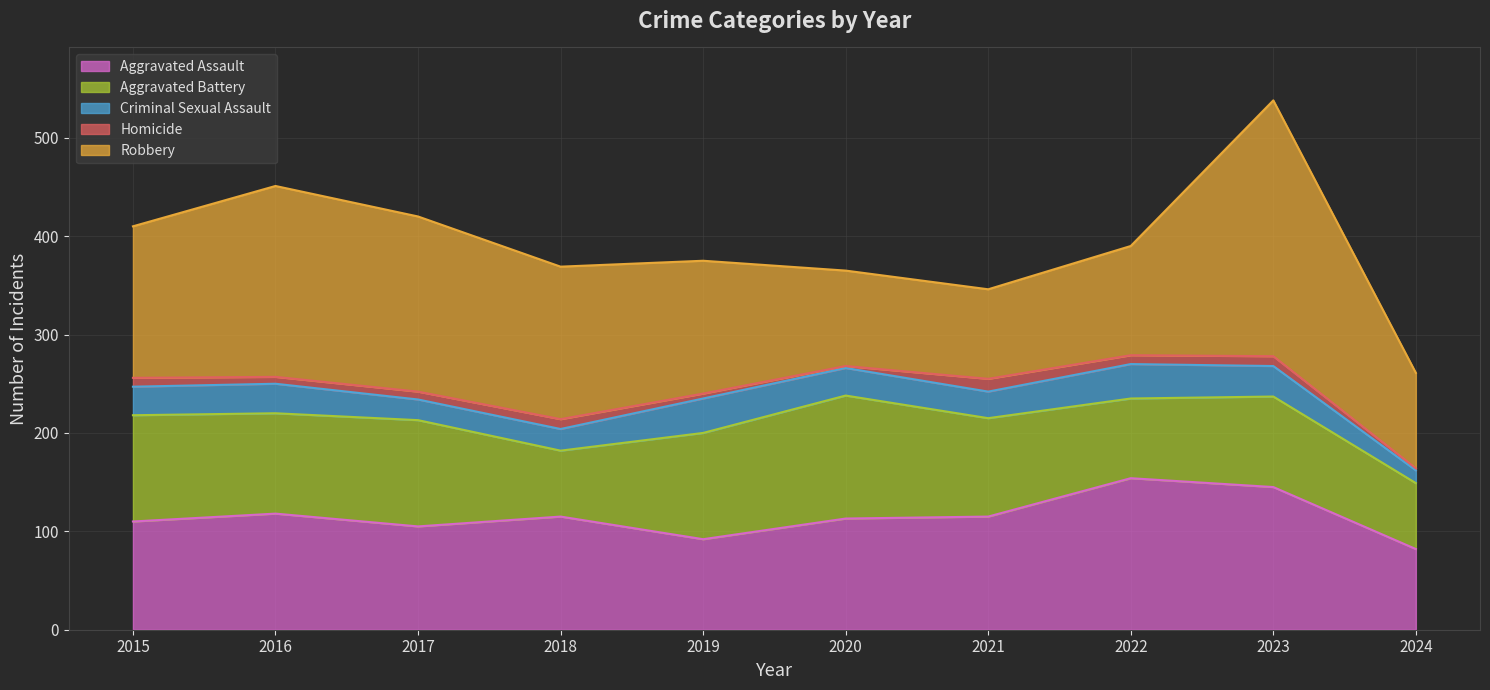

What is the difference between the Aggravated Assault values at 2022 and 2017?

49